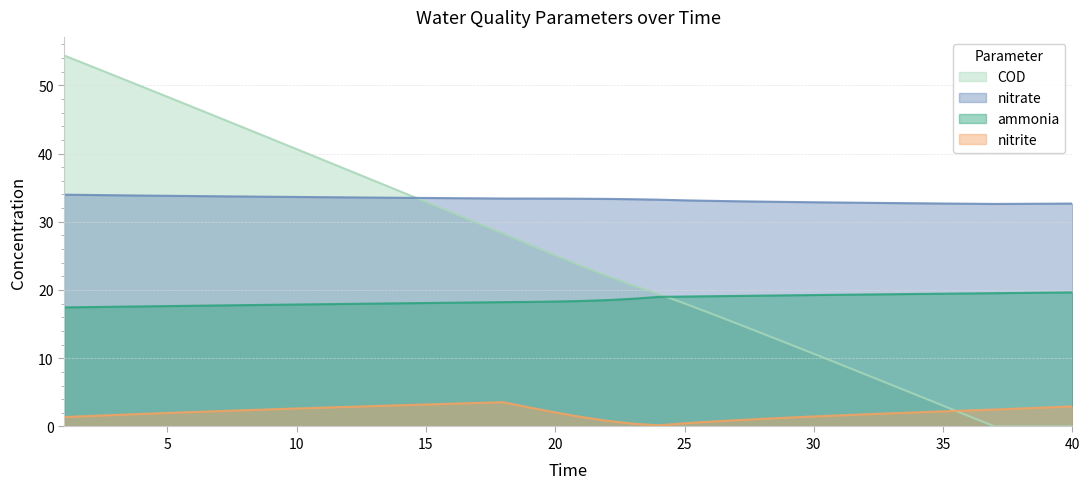

True or false: nitrate has more than 1 interior local peaks.

False